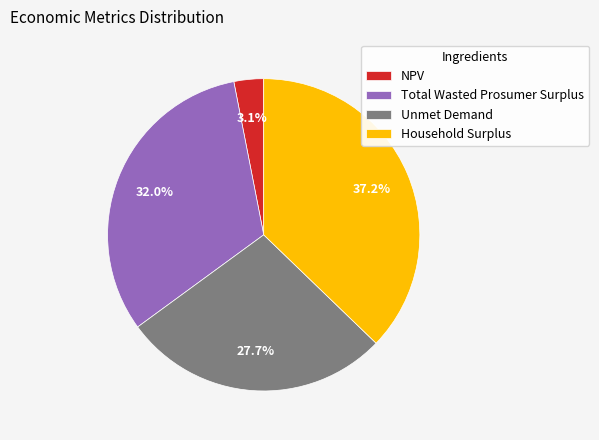

Which has a higher value, Total Wasted Prosumer Surplus or NPV?

Total Wasted Prosumer Surplus